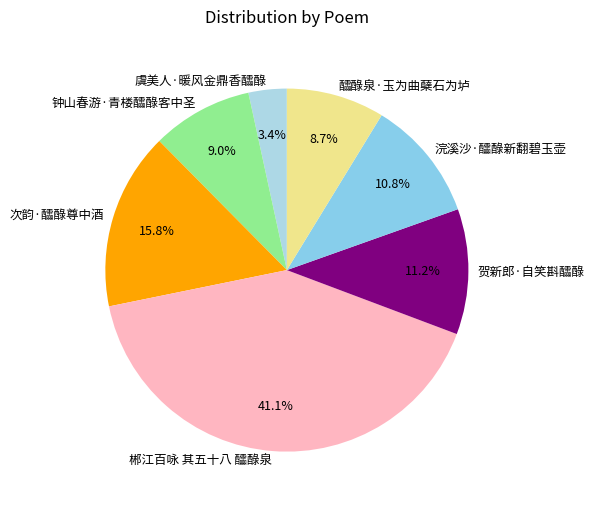

Does 浣溪沙·醽醁新翻碧玉壶 represent more than half of the total?

No